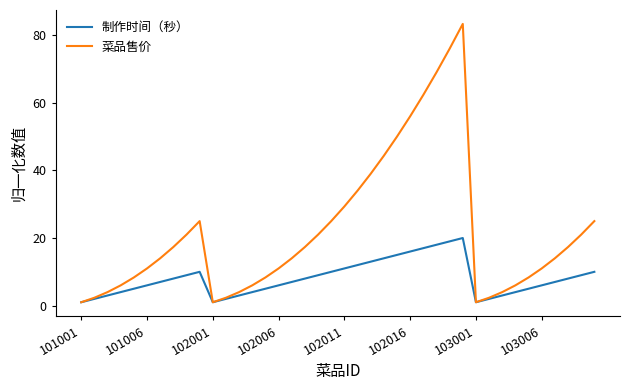

Which series has the largest range (max minus min)?

菜品售价